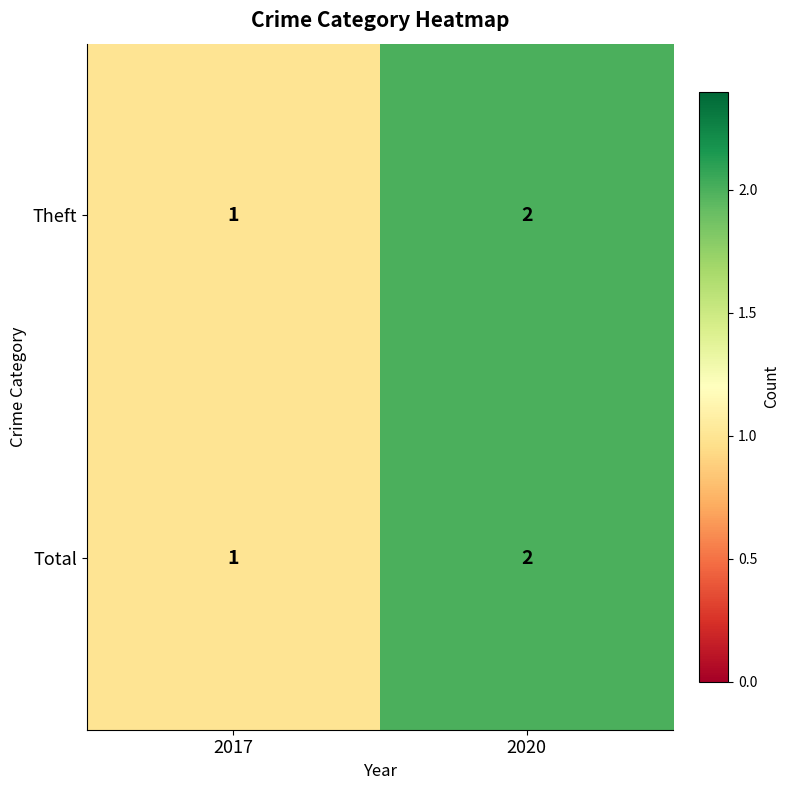

What is the sum of all Theft values?

3